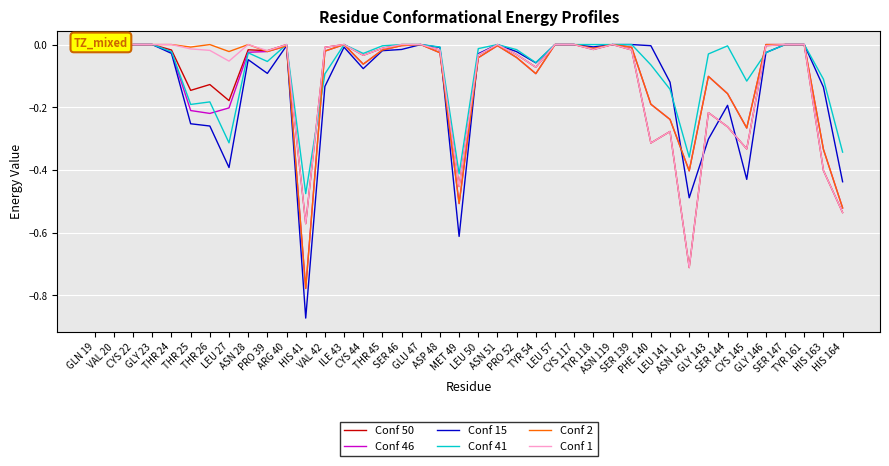

What are all the series names shown in the legend?

Conf 50, Conf 46, Conf 15, Conf 41, Conf 2, Conf 1